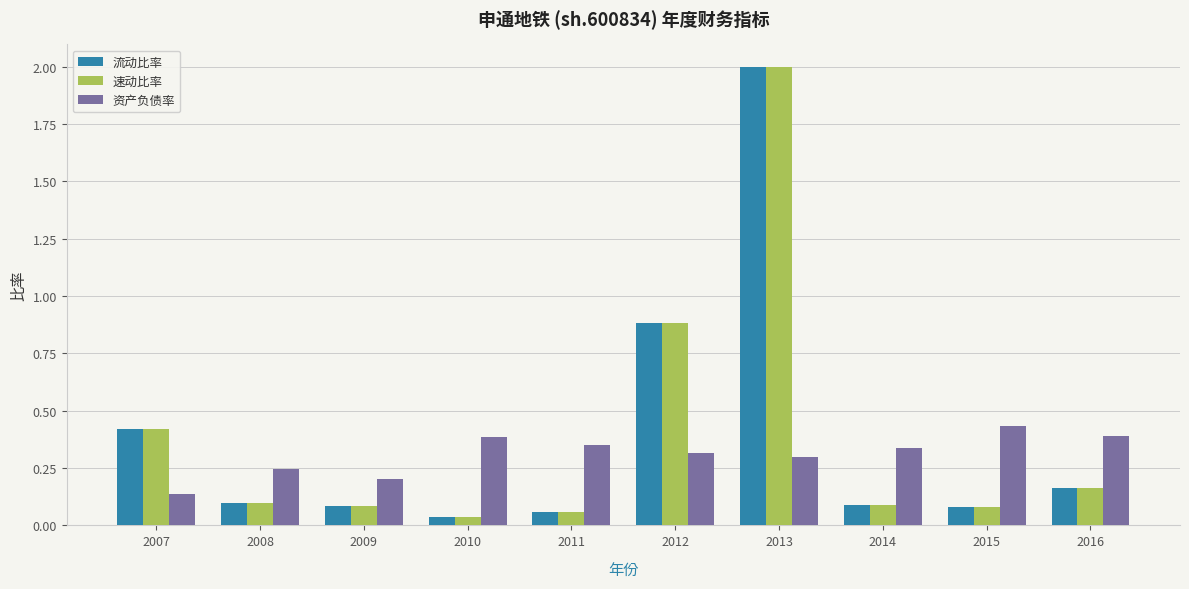

Is it true that 速动比率 equals 0.2 at 2016?

True